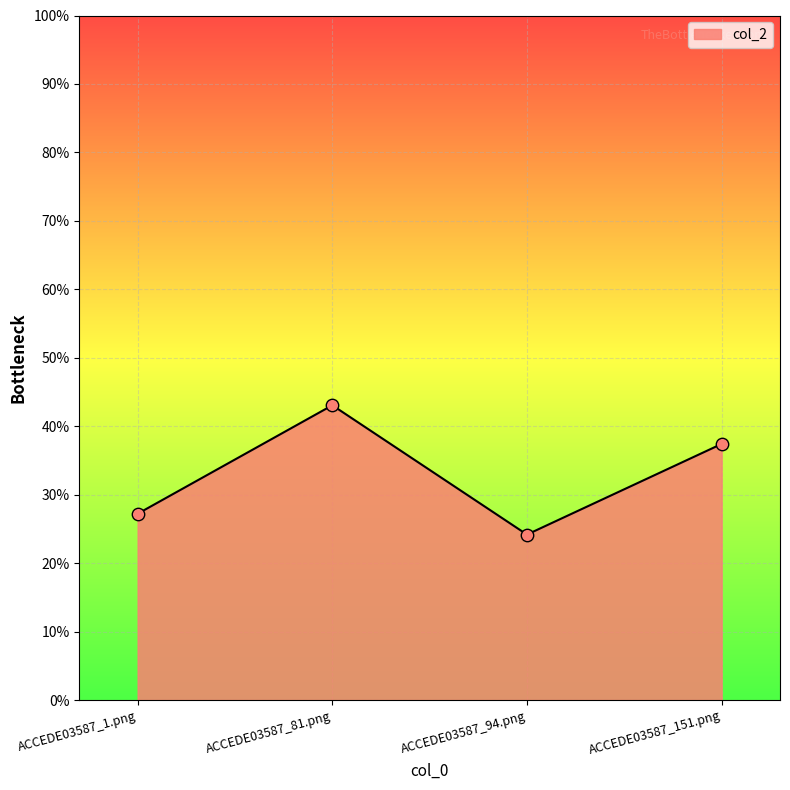

Which has a higher value, ACCEDE03587_94.png or ACCEDE03587_1.png?

ACCEDE03587_1.png